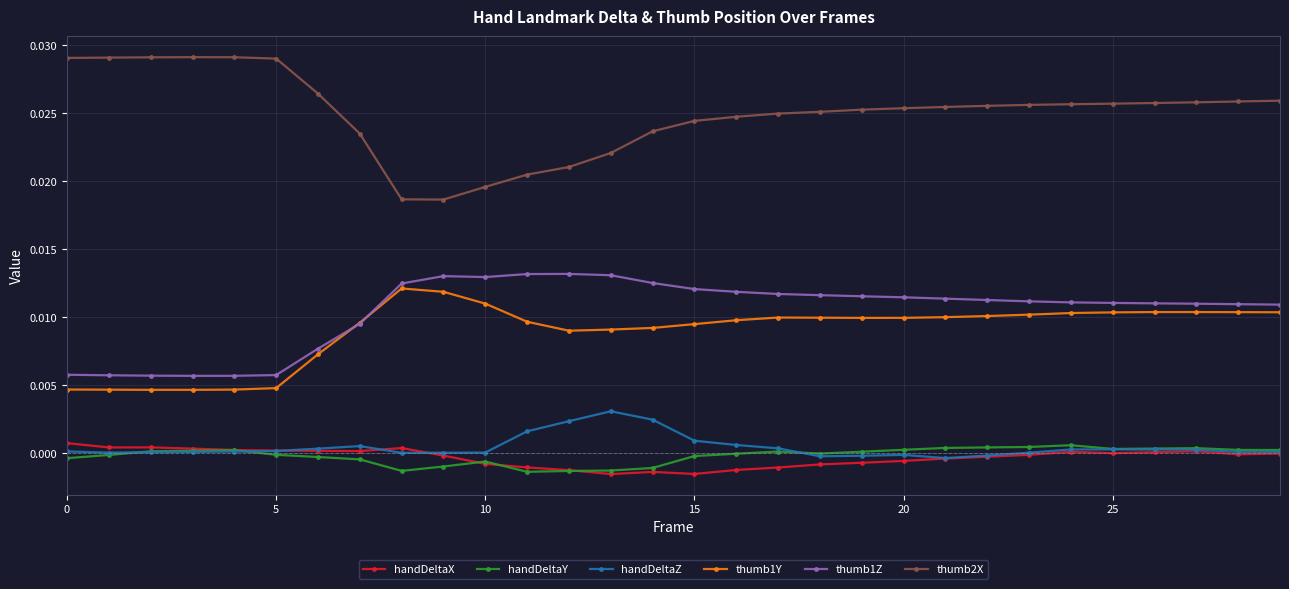

Which series has the largest total across all categories?

thumb2X